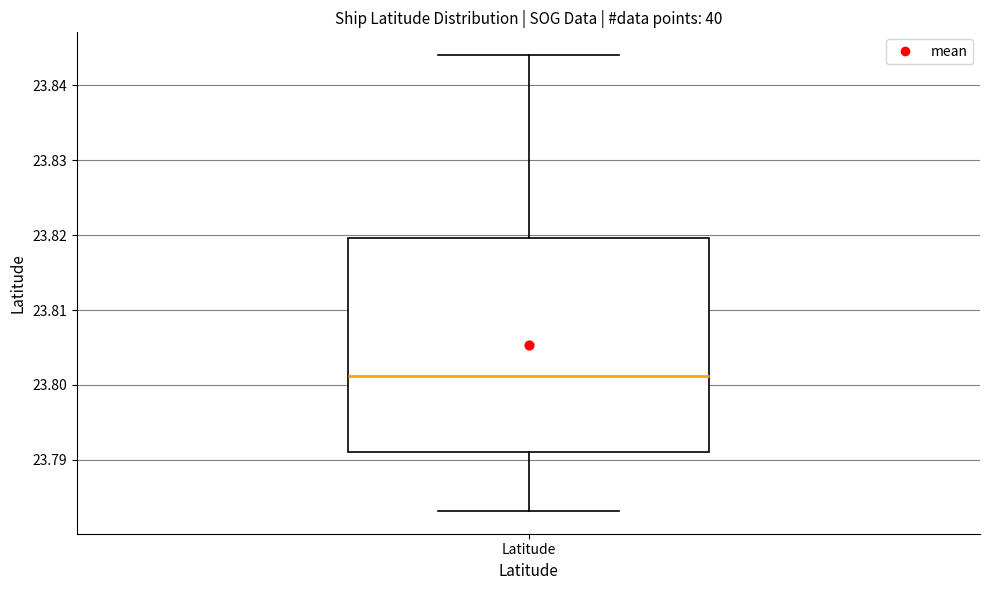

Where does the lower whisker of the box for Latitude end on the y-axis? The values are not printed on the chart, so give them approximately, as read against the axis.

23.783